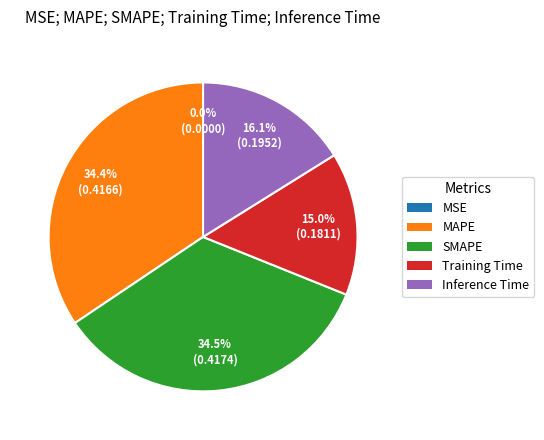

Does any single category account for the majority?

No